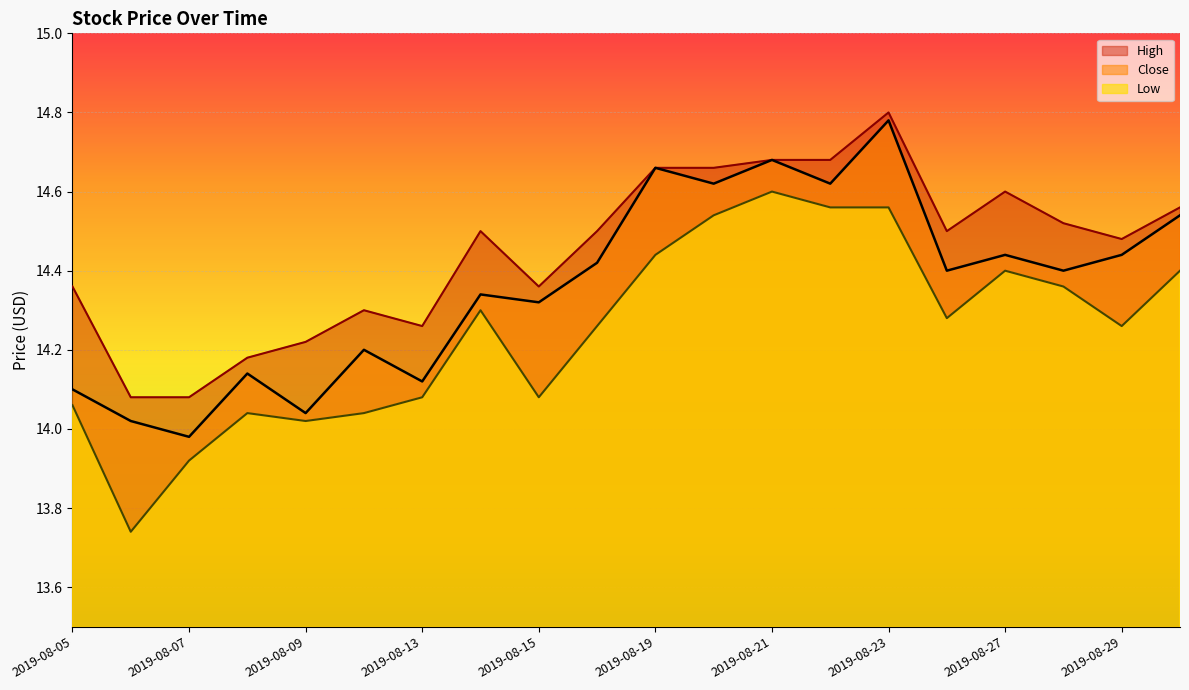

Reading right to left, list all the values displayed in this chart.

High: 14.6	14.5	14.5	14.6	14.5	14.8	14.7	14.7	14.7	14.7	14.5	14.4	14.5	14.3	14.3	14.2	14.2	14.1	14.1	14.4
Close: 14.5	14.4	14.4	14.4	14.4	14.8	14.6	14.7	14.6	14.7	14.4	14.3	14.3	14.1	14.2	14.0	14.1	14.0	14.0	14.1
Low: 14.4	14.3	14.4	14.4	14.3	14.6	14.6	14.6	14.5	14.4	14.3	14.1	14.3	14.1	14.0	14.0	14.0	13.9	13.7	14.1